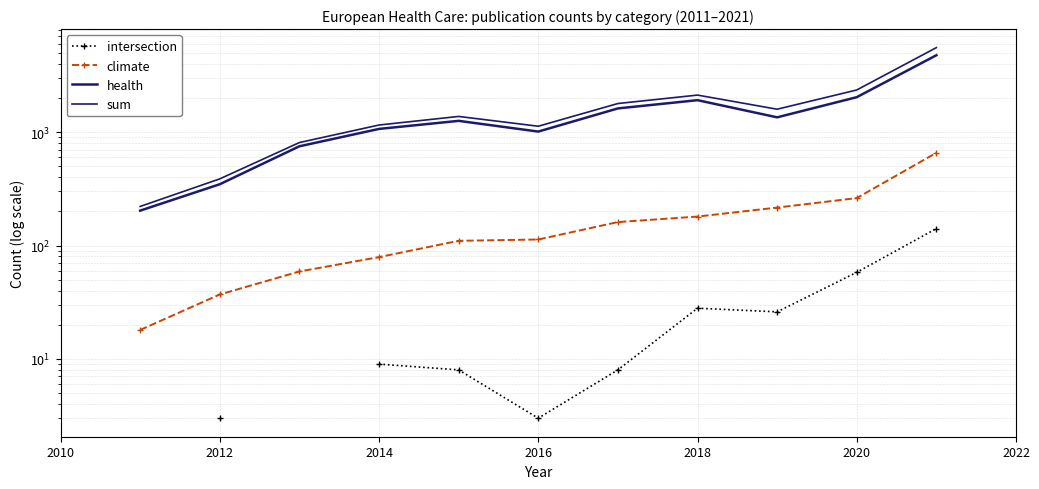

What is the smallest value displayed?

3.0